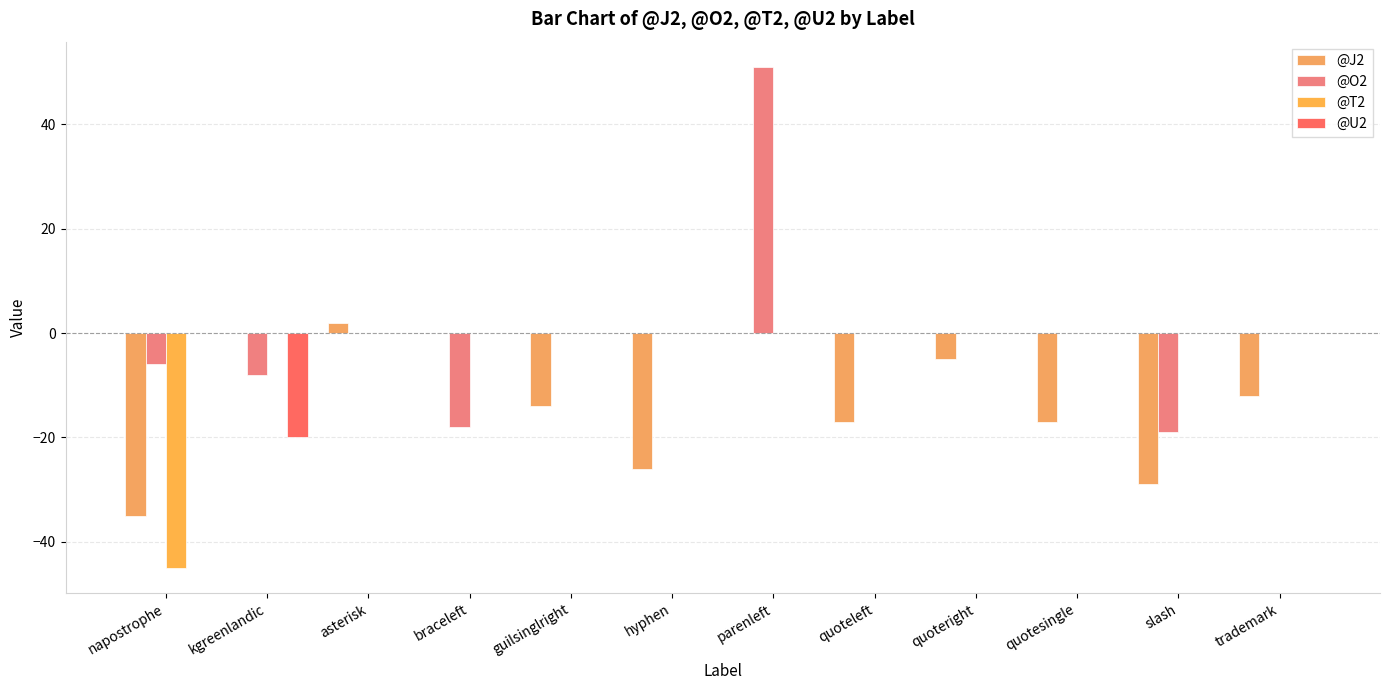

How many values in the @J2 series exceed -12?

5